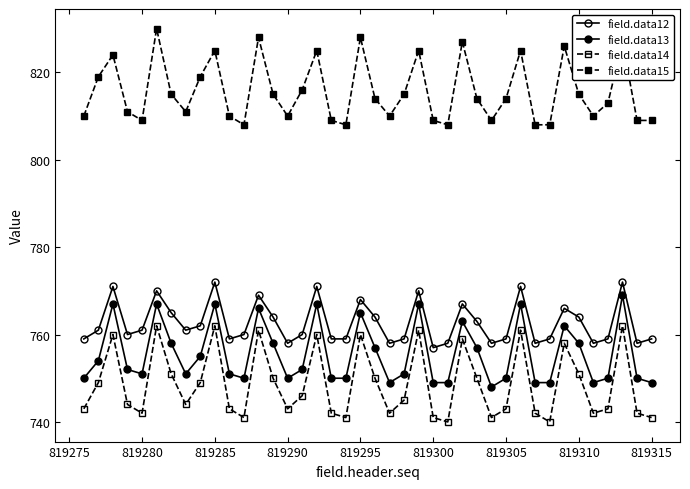

Does the chart have visible grid lines?

No